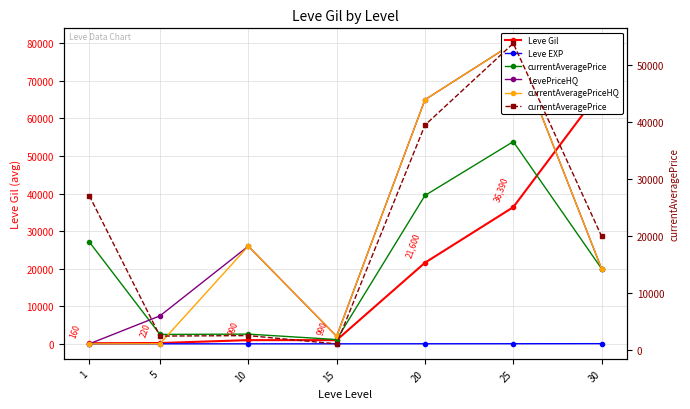

Is the value of Leve Gil at 25 greater than the value of Leve EXP at 15?

Yes